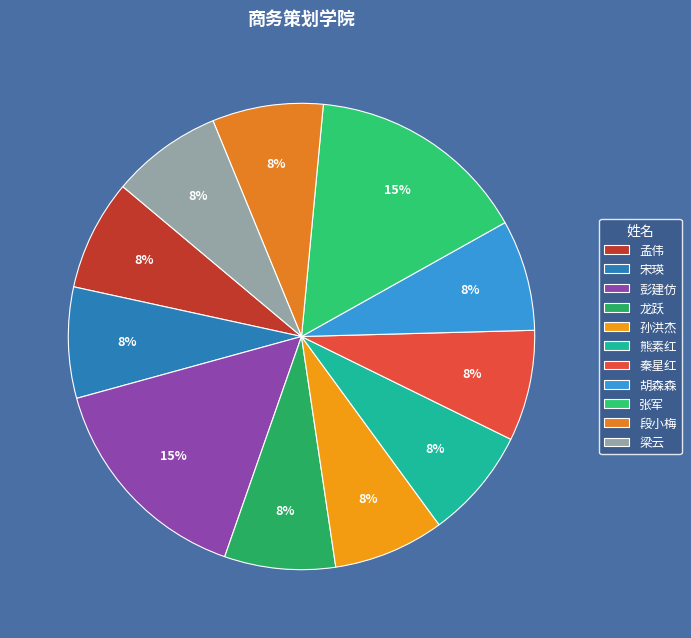

What portion of the pie excludes 孙洪杰?

92.3%